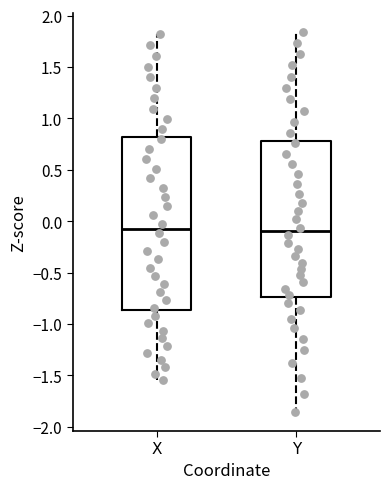

Reading left to right, transcribe this box plot: for each box, give where its median line is, the range the box spans, and where its two whiskers end, as read against the y-axis. The values are not printed on the chart, so give them approximately, as read against the axis.

X: median -0.05, box -0.85 to 0.80, whiskers -1.55 to 1.80
Y: median -0.10, box -0.75 to 0.80, whiskers -1.85 to 1.85